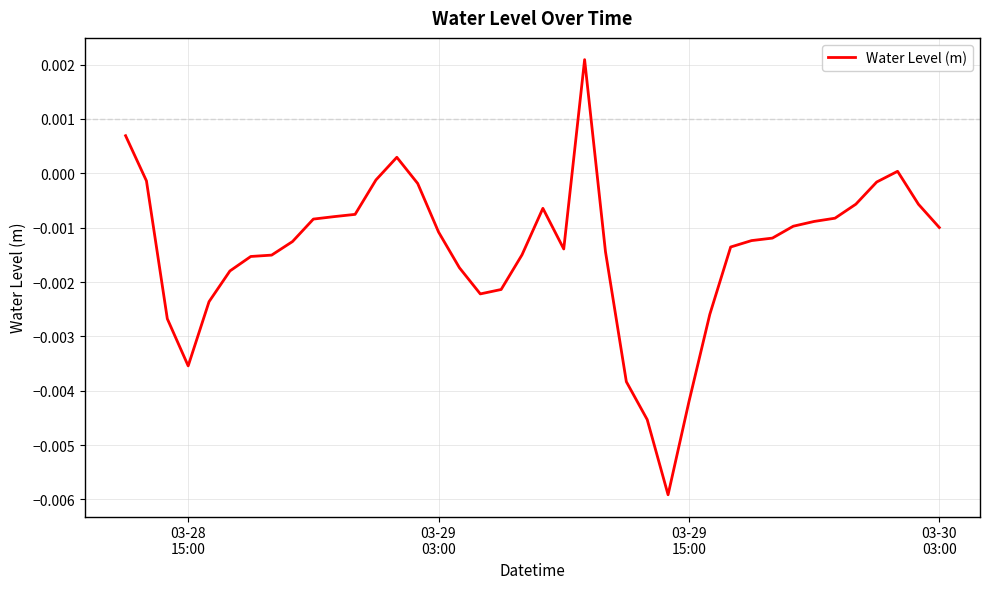

How many positive values are there?

4